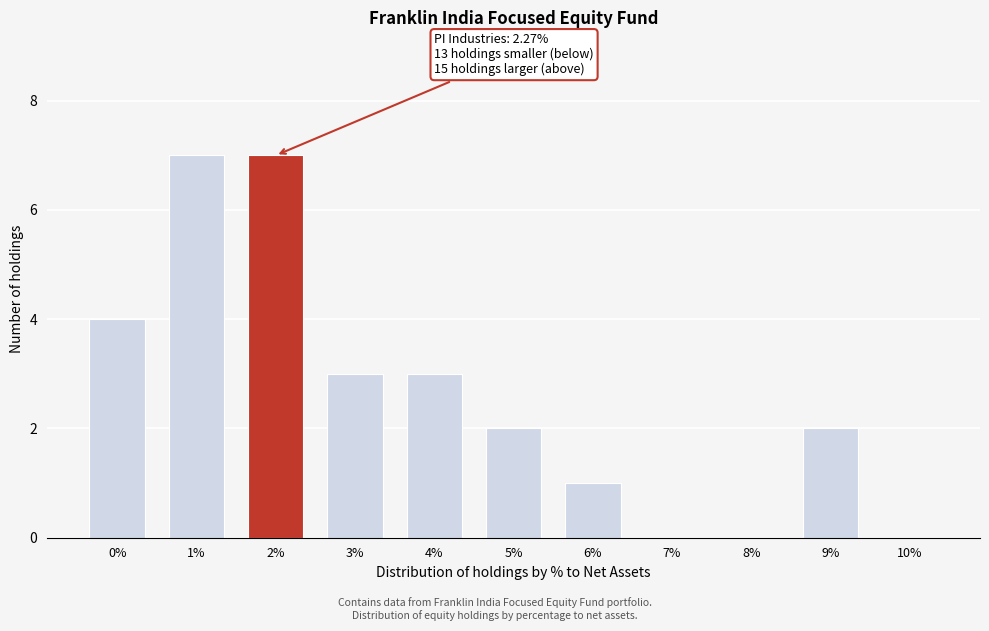

Reading left to right, list all the values displayed in this chart.

0%=4	1%=7	2%=7	3%=3	4%=3	5%=2	6%=1	7%=0	8%=0	9%=2	10%=0